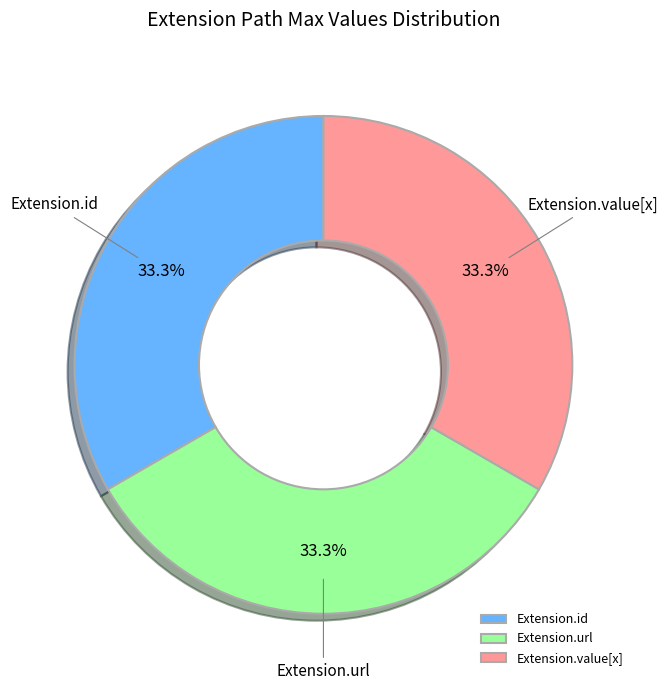

What portion of the pie excludes Extension.url?

66.7%